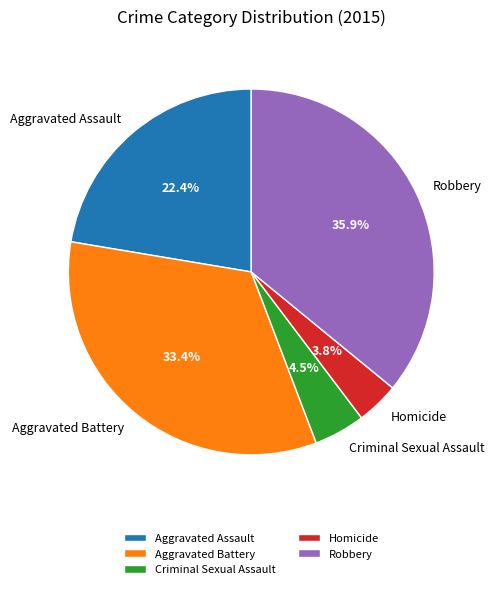

To the nearest percent, what is the combined percentage of Criminal Sexual Assault and Aggravated Battery?

38%